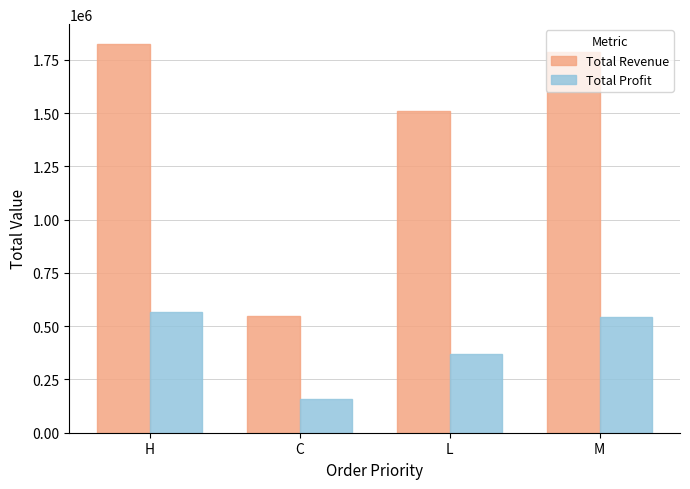

Rank the series by their maximum value, from highest to lowest.

Total Revenue, Total Profit